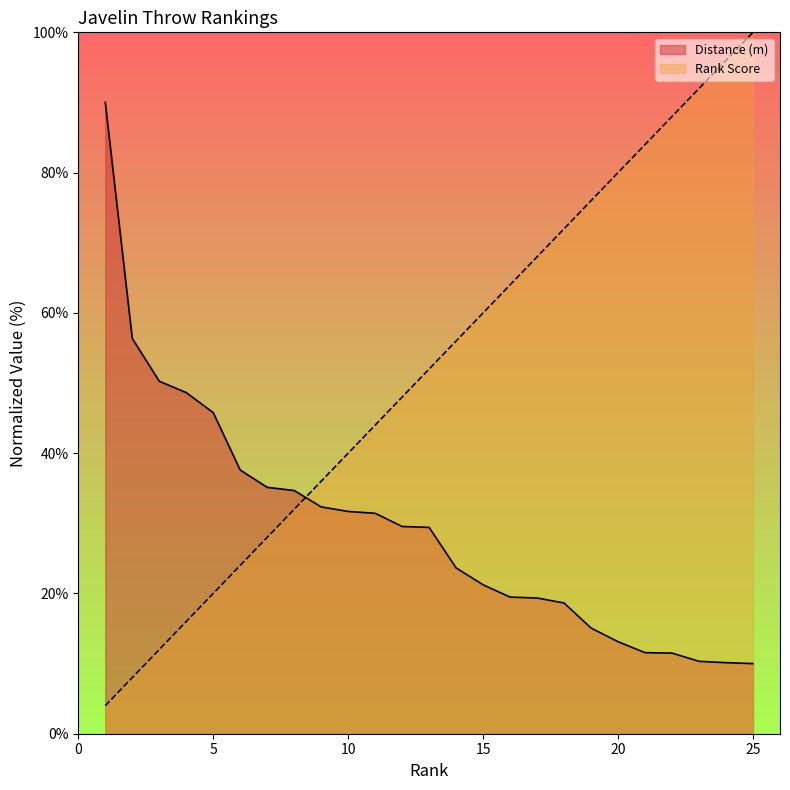

Reading right to left, transcribe all the data shown in this chart.

Distance (m): 10.0	10.1	10.3	11.5	11.6	13.1	15.1	18.6	19.4	19.5	21.2	23.6	29.4	29.5	31.4	31.7	32.3	34.7	35.1	37.6	45.8	48.6	50.3	56.4	90.0
Rank Score: 100.0	96.0	92.0	88.0	84.0	80.0	76.0	72.0	68.0	64.0	60.0	56.0	52.0	48.0	44.0	40.0	36.0	32.0	28.0	24.0	20.0	16.0	12.0	8.0	4.0